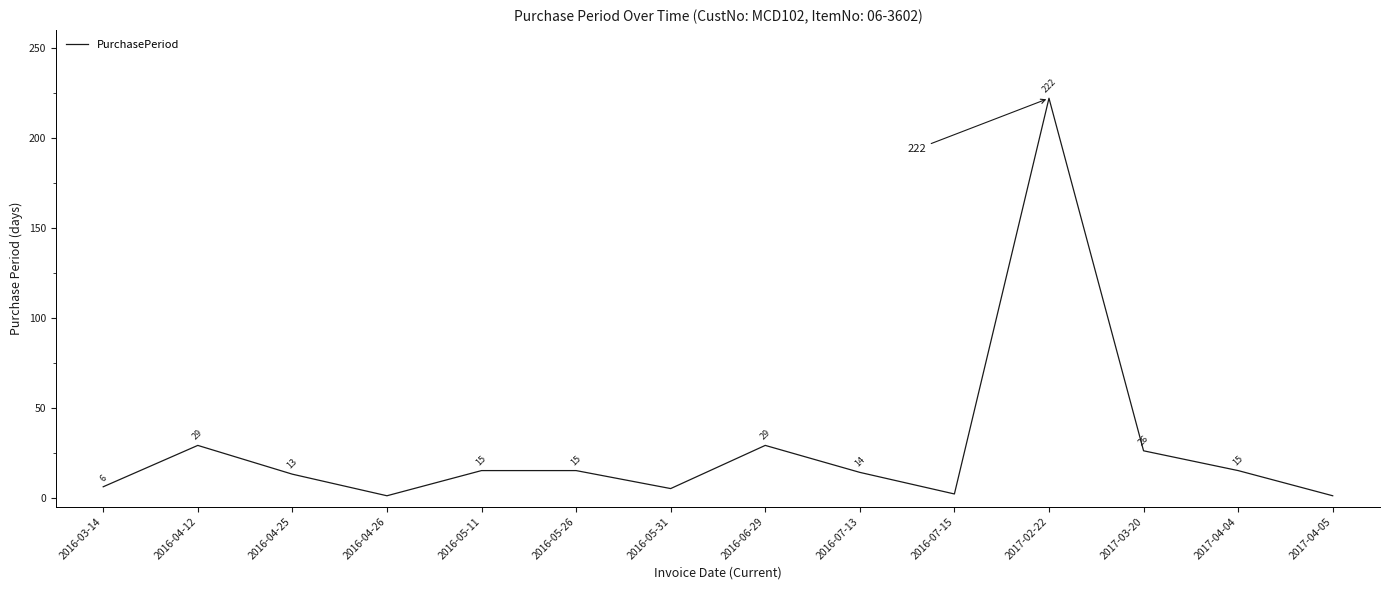

How many values are below 15?

7